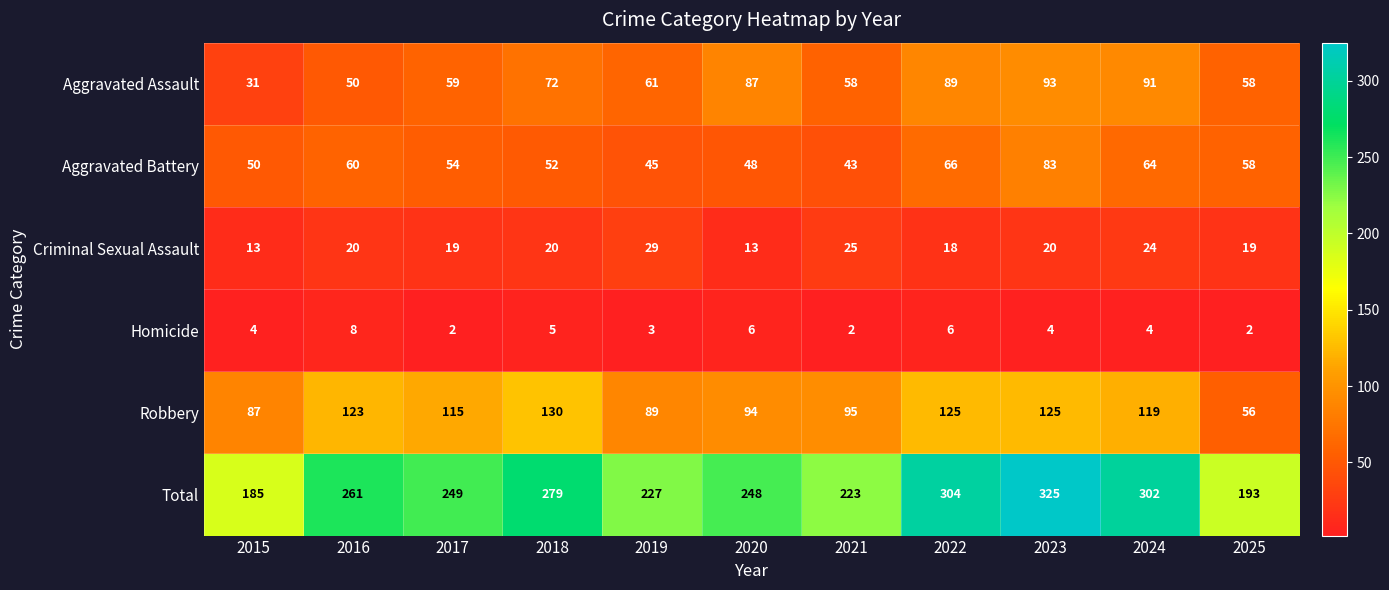

What is the highest value of the Aggravated Assault series?

93